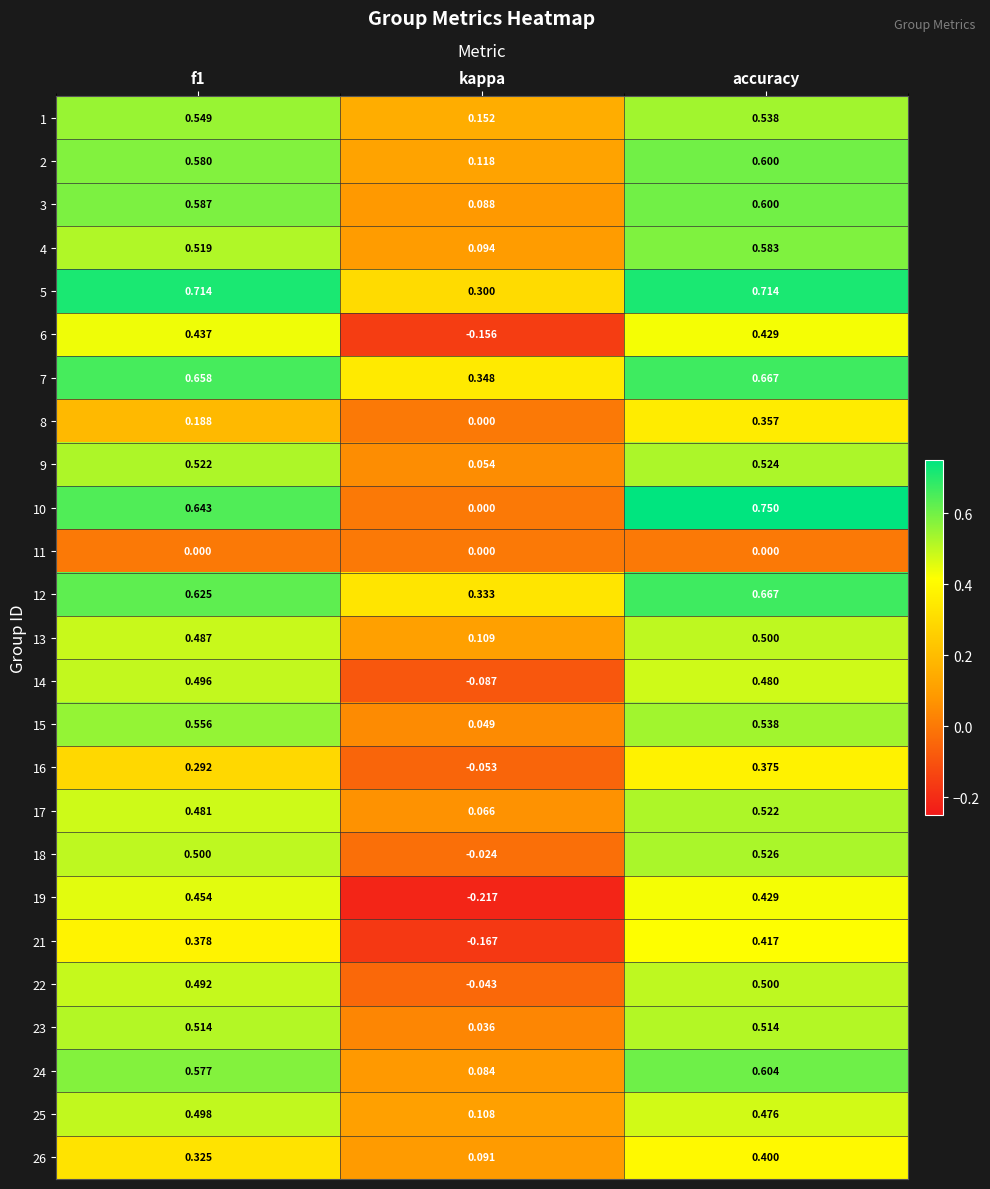

Which category has the lowest value in the 9 series?

kappa